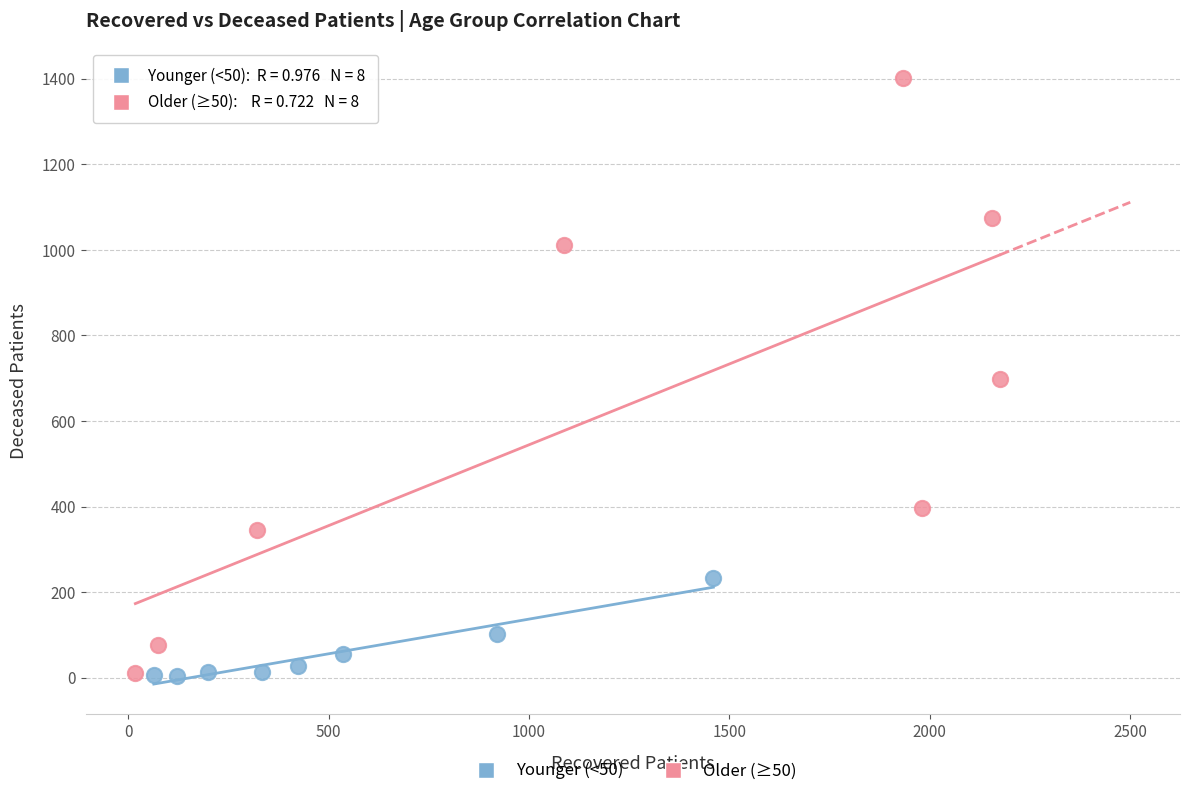

Which series has the widest spread of Y values?

Older (≥50)